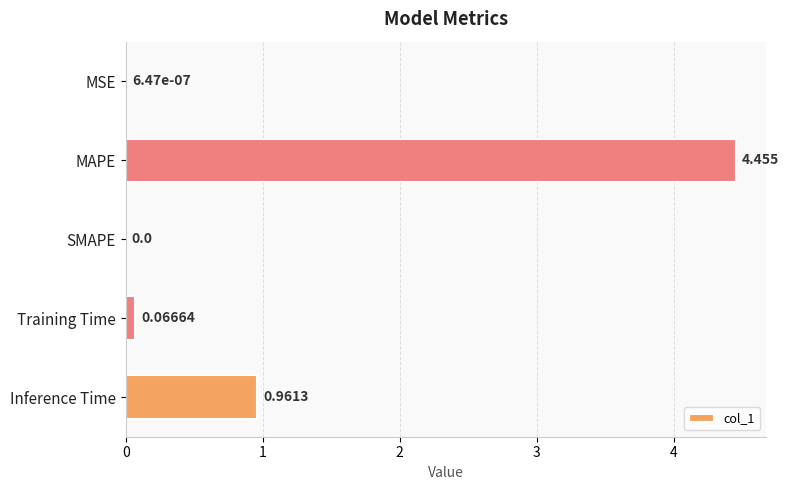

Are the bars horizontal?

Yes